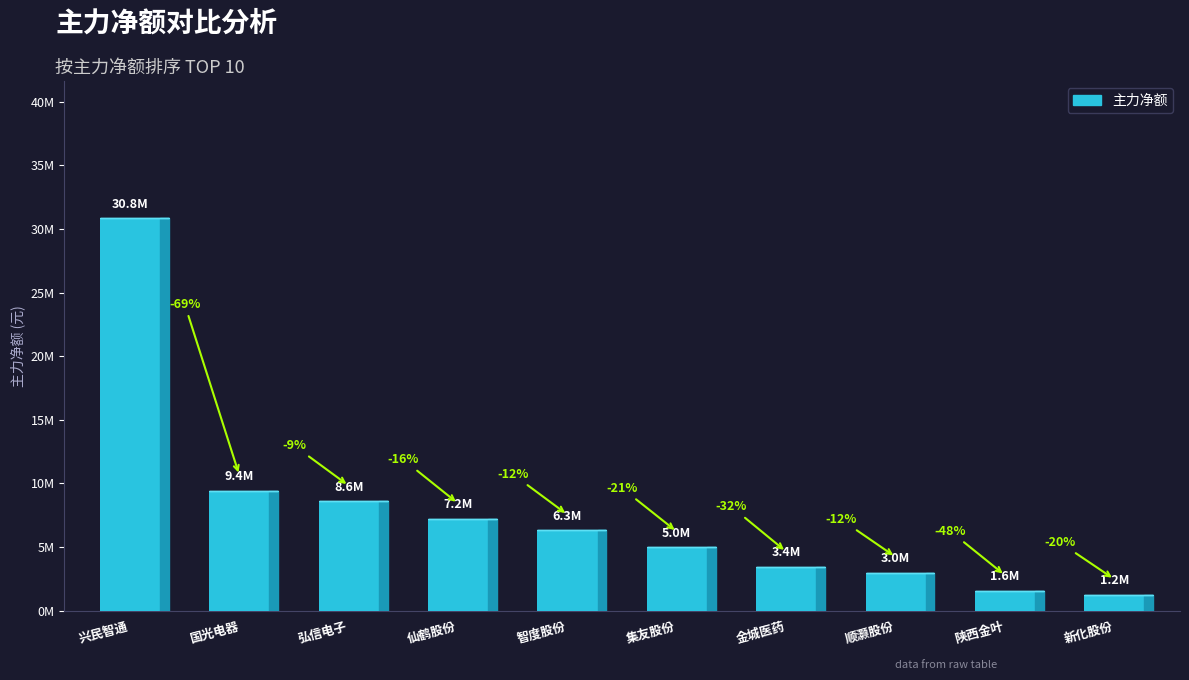

Reading left to right, extract all data points from this chart.

兴民智通=30828454	国光电器=9418567	弘信电子=8596183	仙鹤股份=7197308	智度股份=6314677	集友股份=4982851	金城医药=3411931	顺灏股份=2997049	陕西金叶=1557400	新化股份=1246722